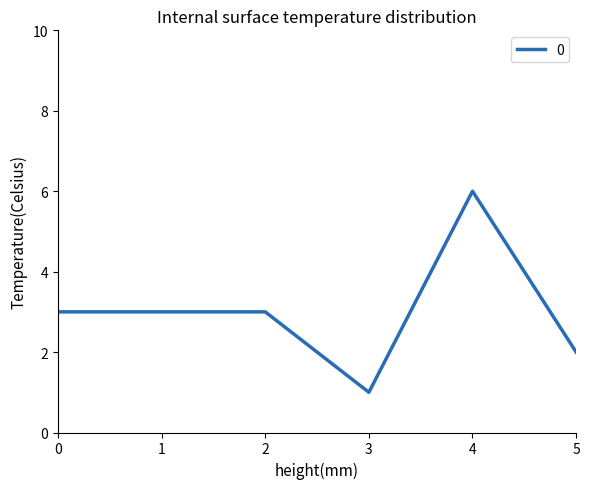

Which category has the highest value across all series?

4